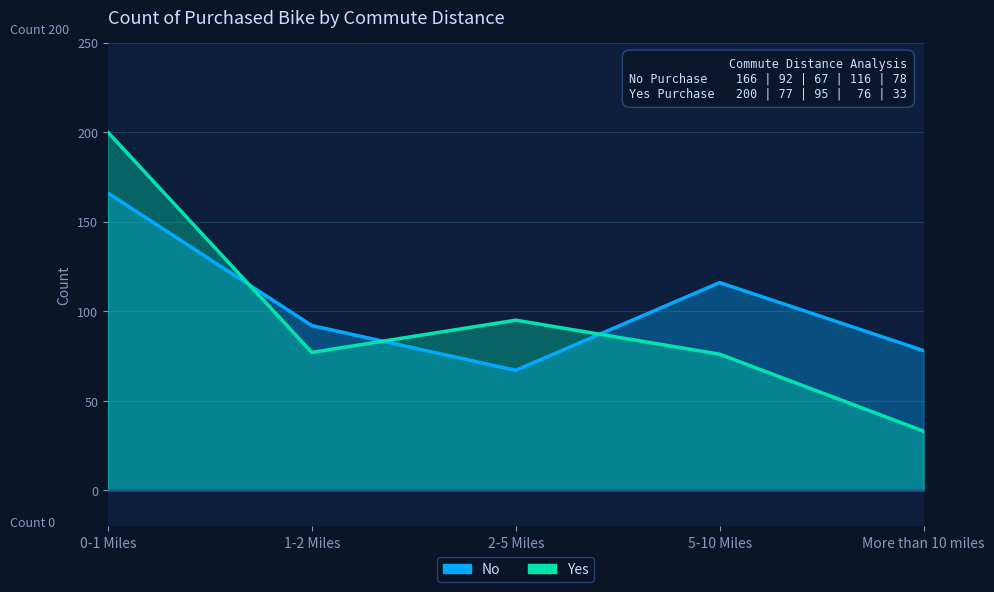

What is the approximate value of Yes at 0-1 Miles, to the nearest 50?

200